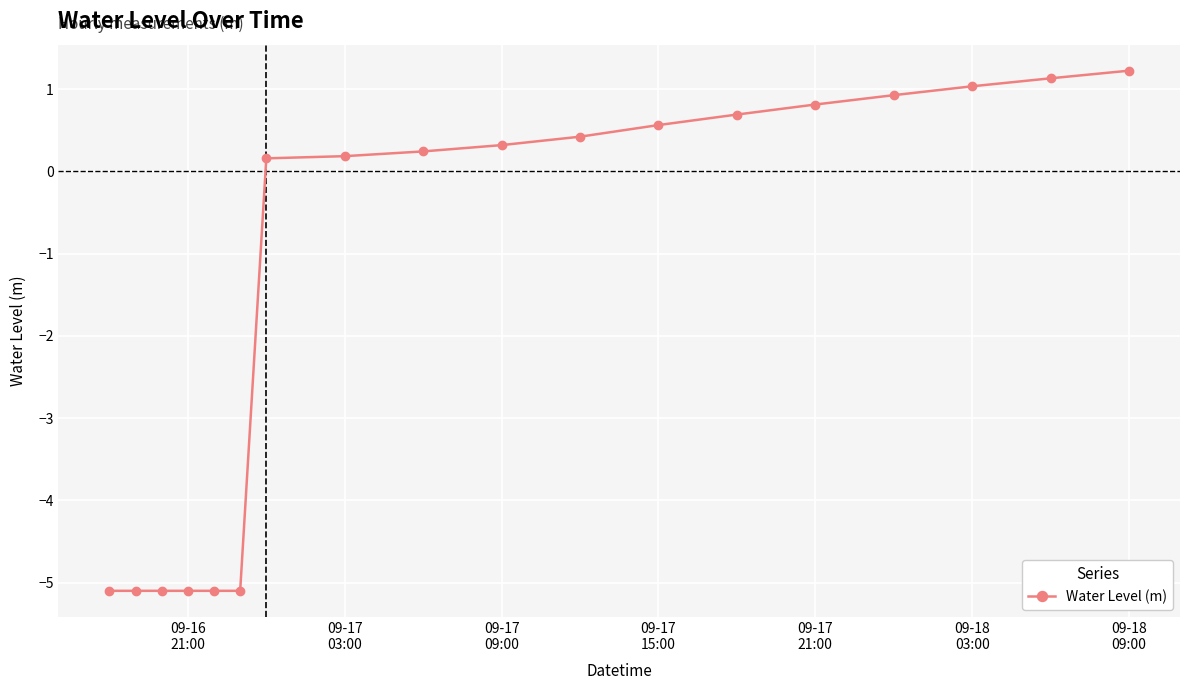

What is the average value?

-1.3